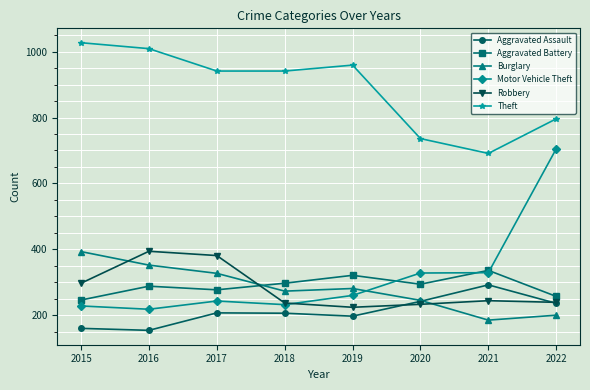

What is the value of the Aggravated Battery point at the 3rd from the left?

277